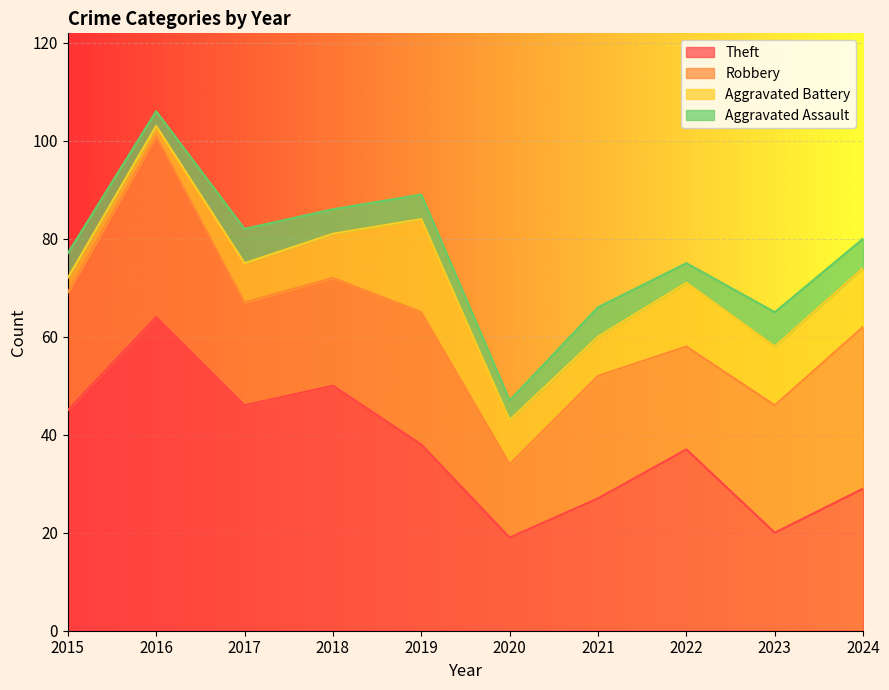

What is the difference between the maximum and minimum values in the Aggravated Assault series?

4